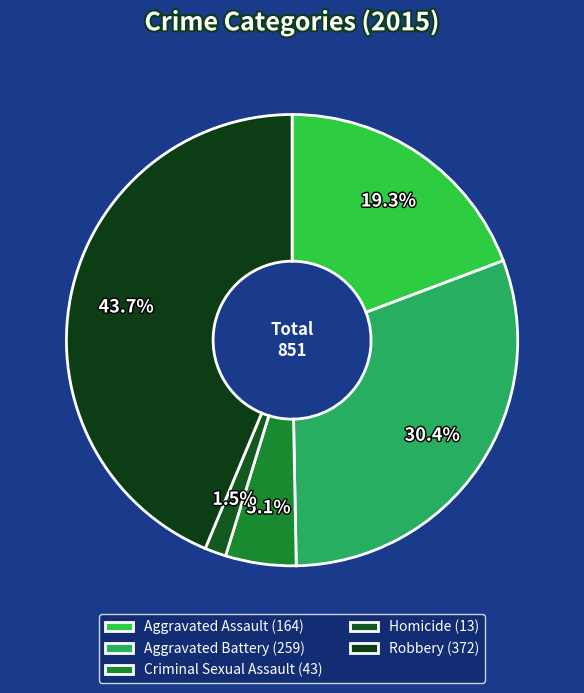

Which category has the biggest portion of the pie?

Robbery